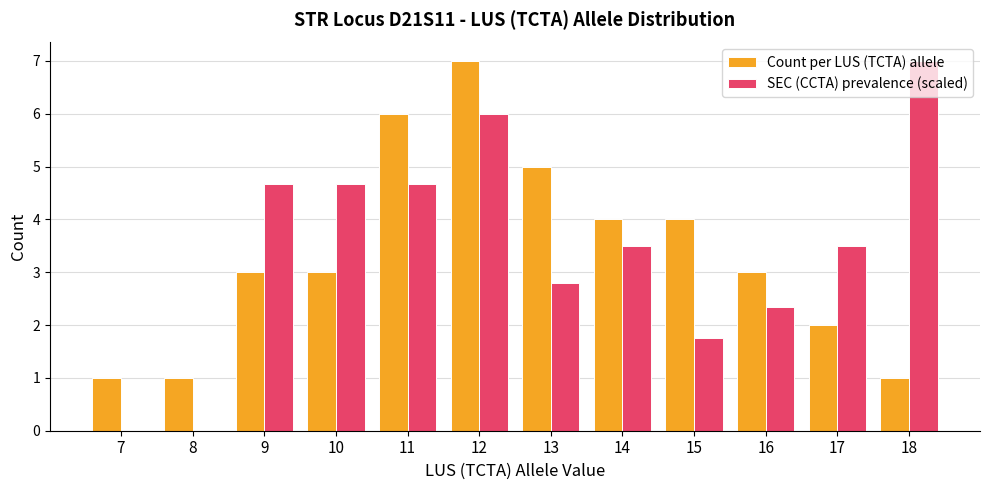

What is the approximate value of SEC (CCTA) prevalence (scaled) at 11?

4.7